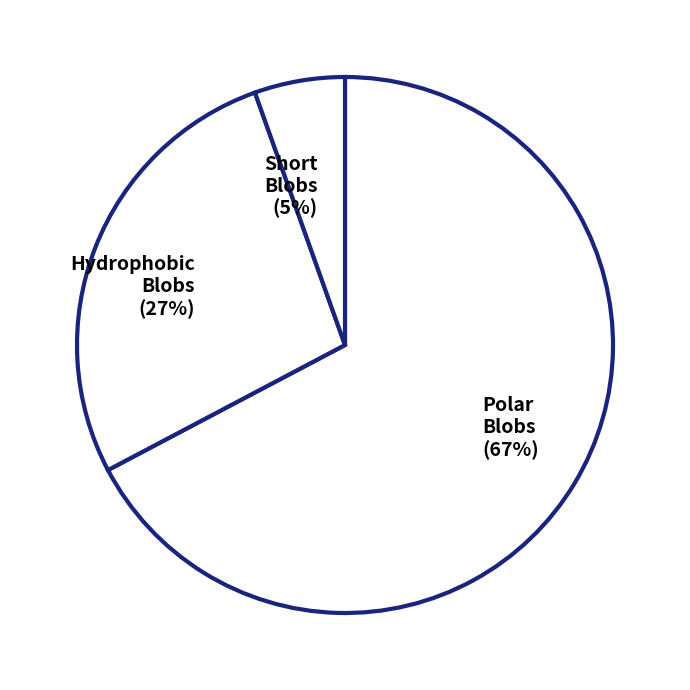

Is it true that p1 (blob=15) is 14% of the pie?

False